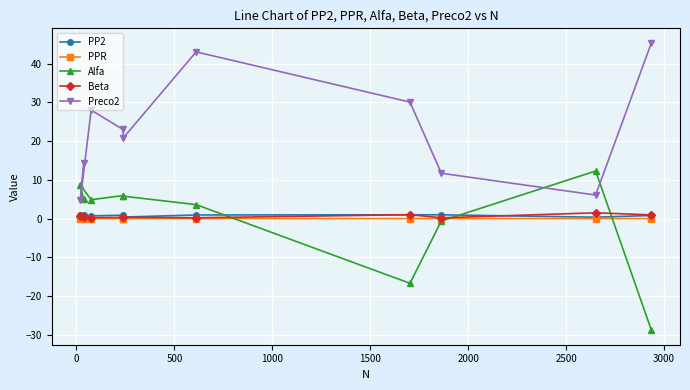

At how many categories does at least one series exceed -20?

10